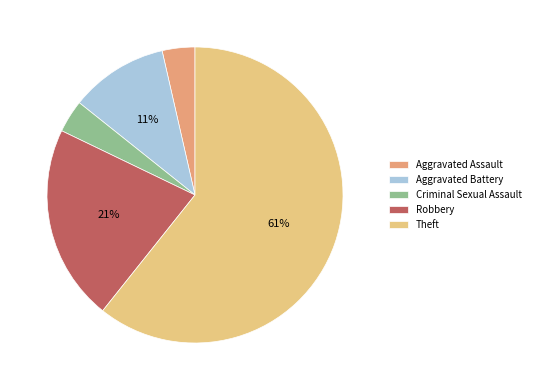

Does Theft represent more than half of the total?

Yes